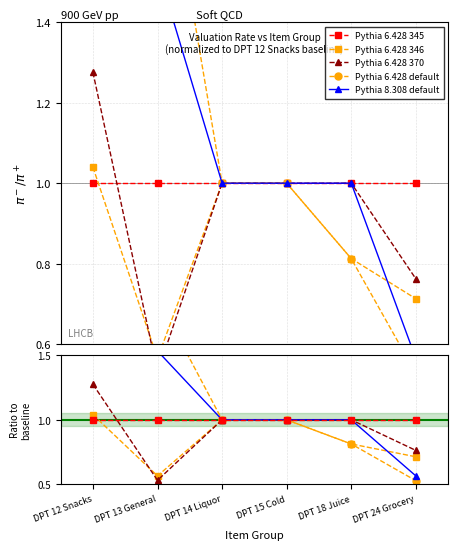

What are all the series names shown in the legend?

Pythia 6.428 345, Pythia 6.428 346, Pythia 6.428 370, Pythia 6.428 default, Pythia 8.308 default